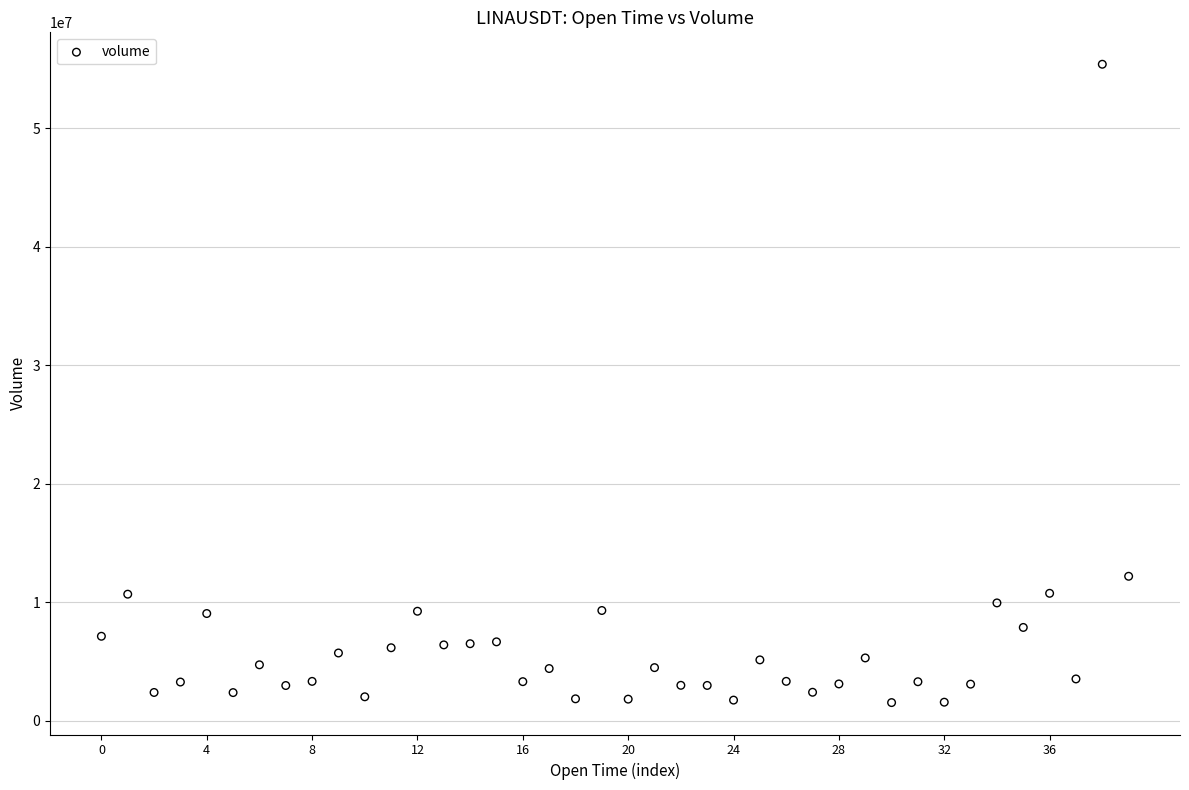

What is the range of Y values (max minus min)?

53853347